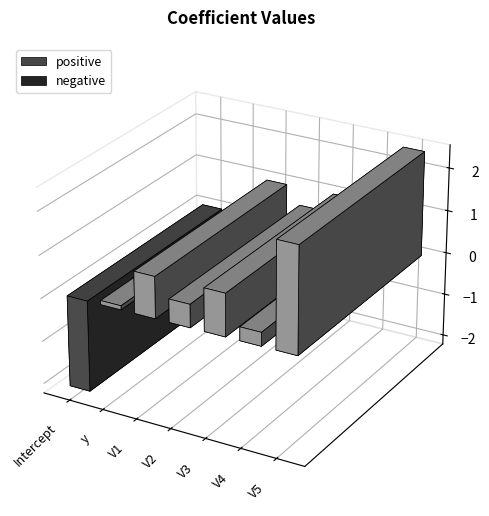

Reading left to right, list all the values displayed in this chart.

-2.1	0.1	1.0	0.5	1.0	0.3	2.4